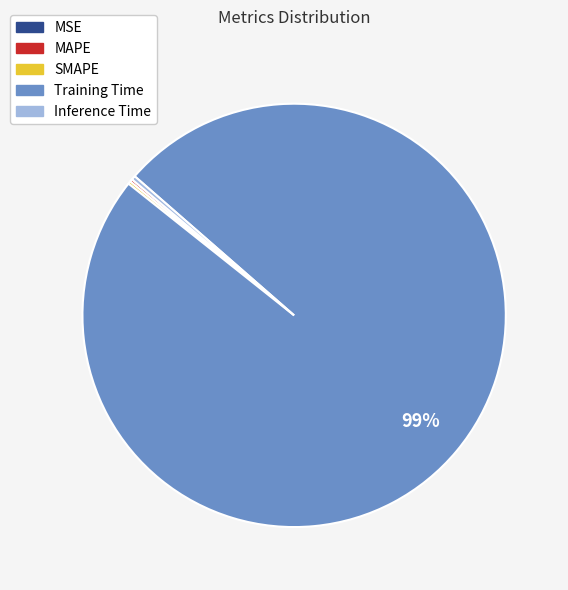

To the nearest percent, what is the combined percentage of Training Time and Inference Time?

100%